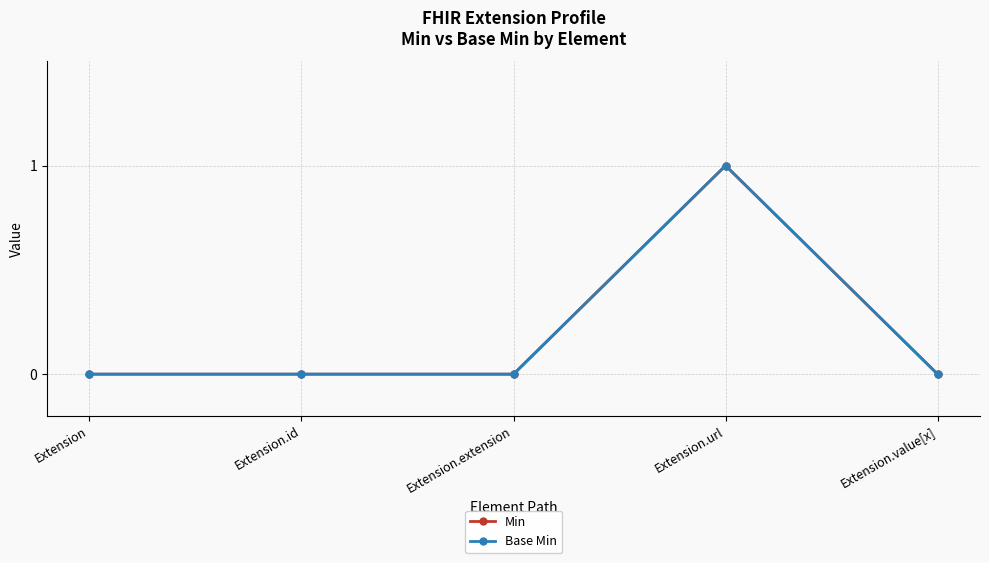

What is the difference between the Base Min values at Extension.value[x] and Extension.url?

1